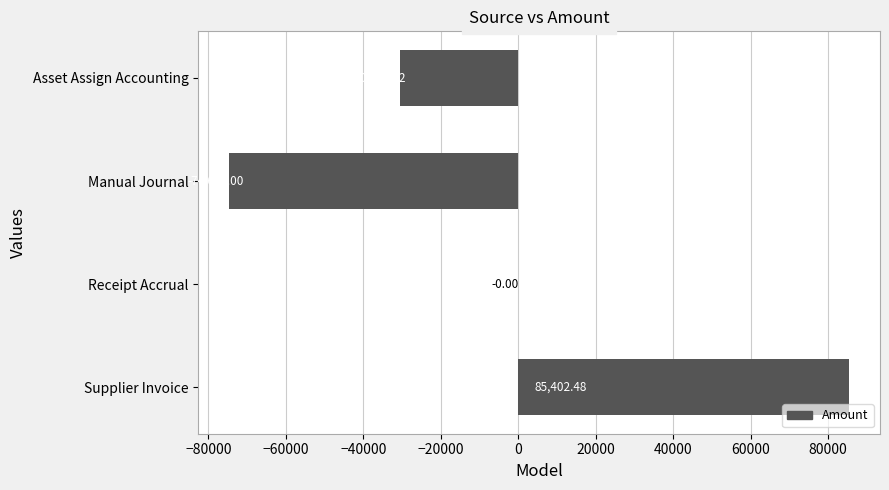

Which category has the highest value across all series?

Supplier Invoice